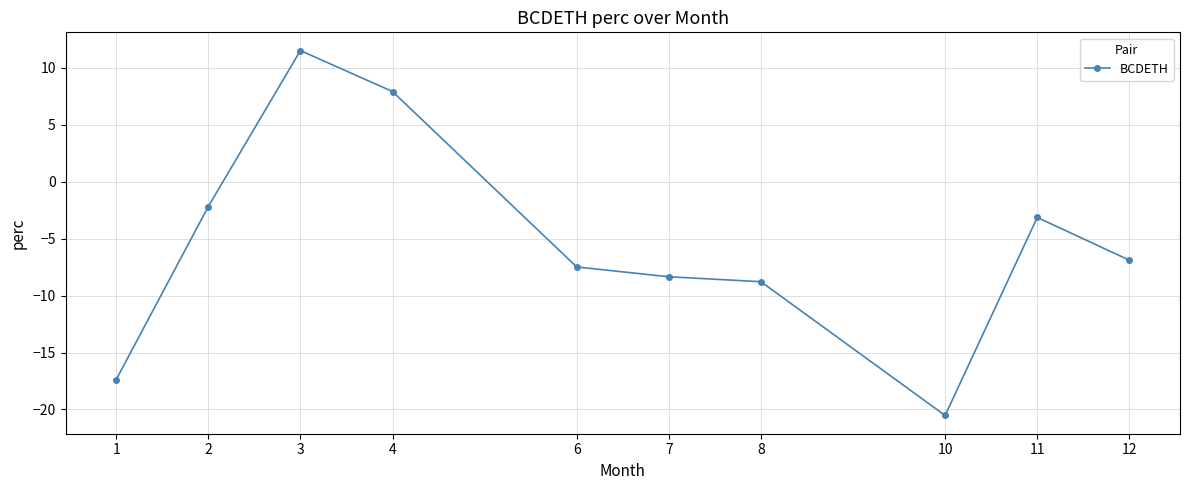

What is the value of the 5th point from the left?

-7.5